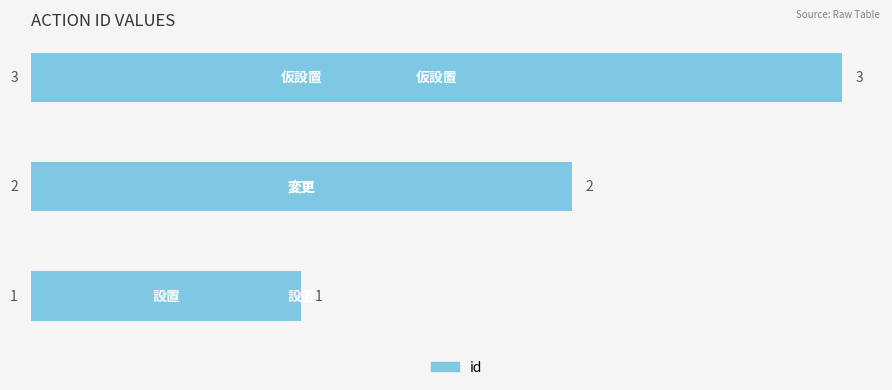

Count the values in the range 1 to 3.

3